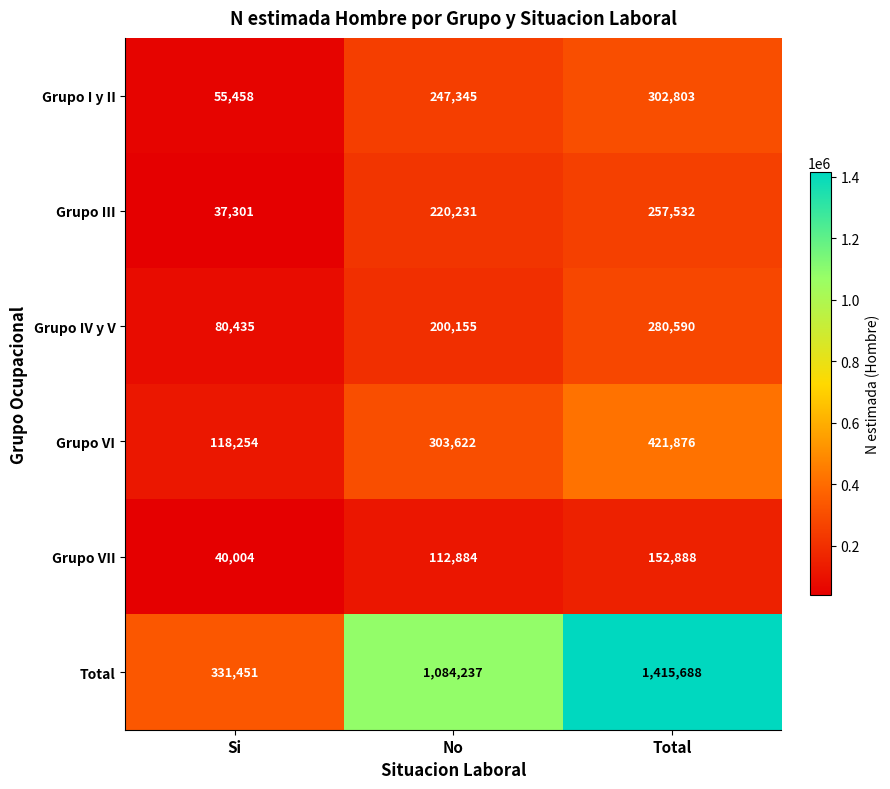

What is the greatest value displayed?

1415688